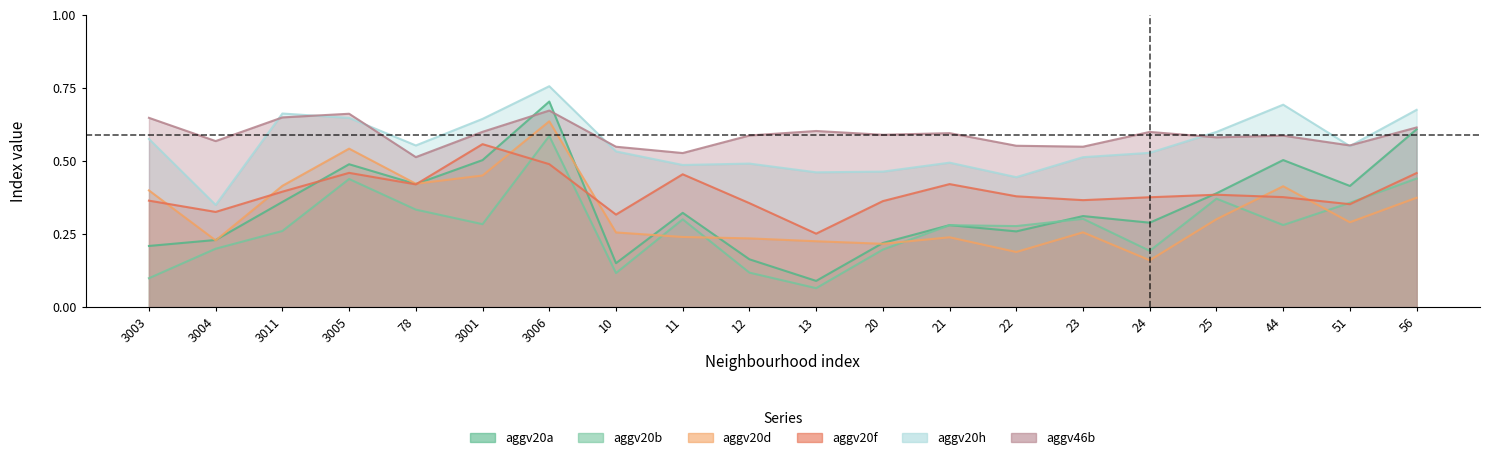

What position from the right is 20?

9